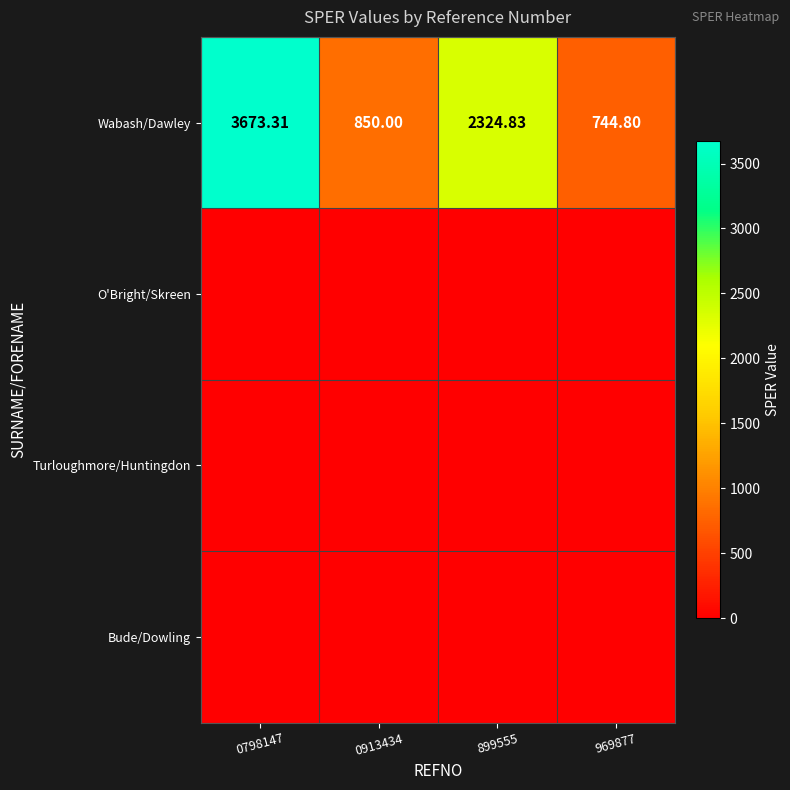

Where is Wabash/Dawley nearest to the value 2209?

899555